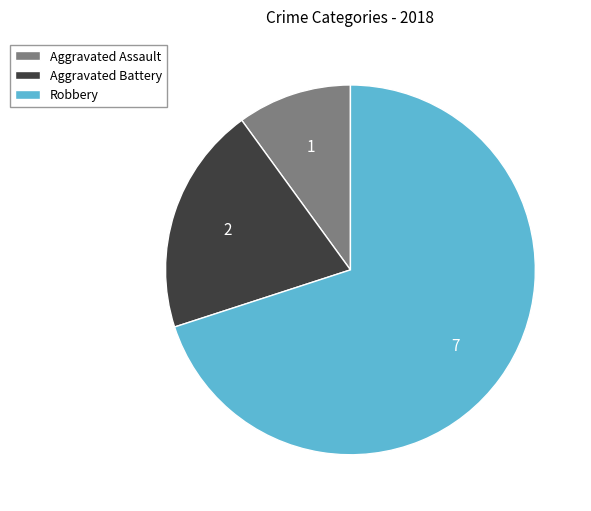

Do Aggravated Assault and Robbery together represent more than half of the pie?

Yes